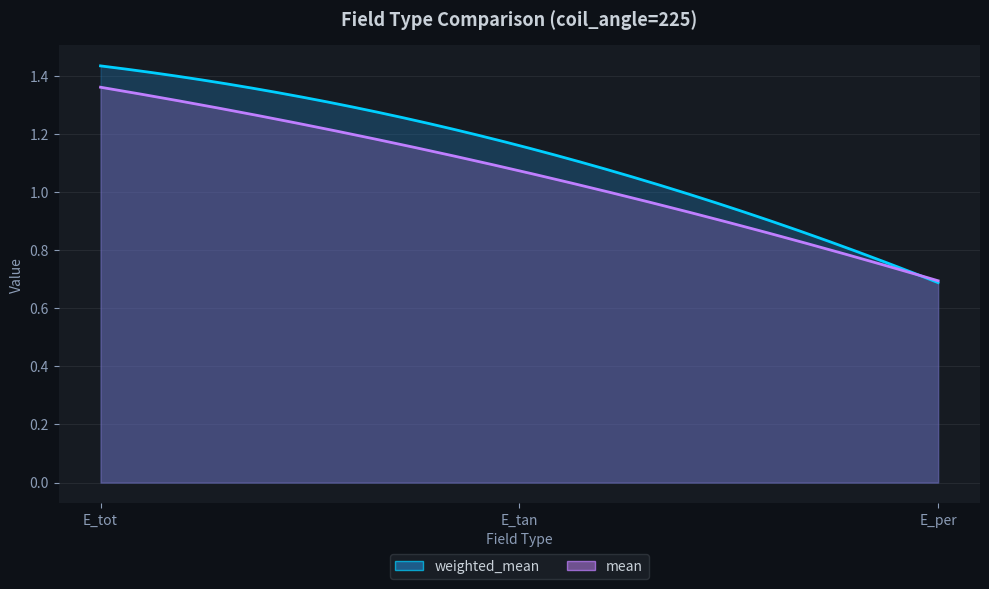

Is it true that mean equals 1.4 at E_tot?

True